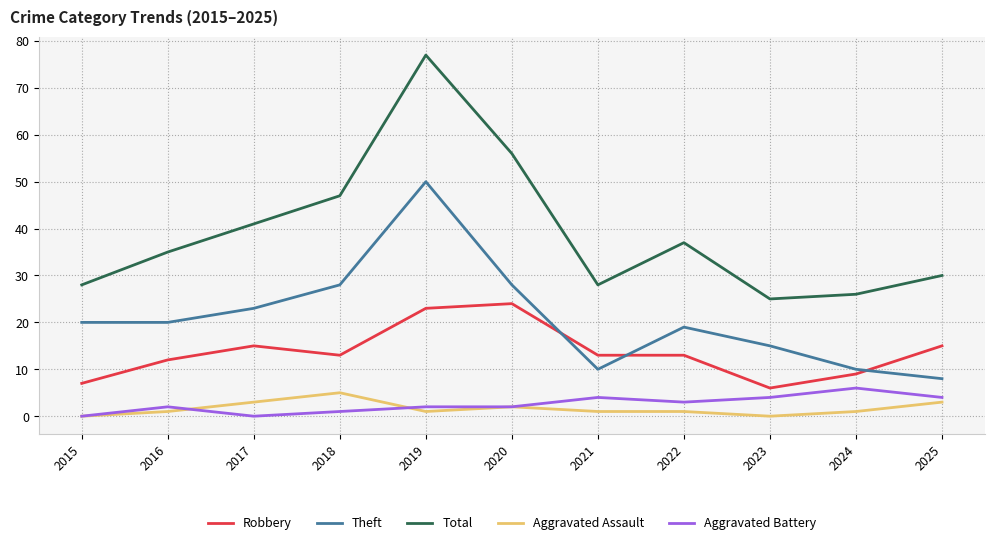

Which series has the largest range (max minus min)?

Total